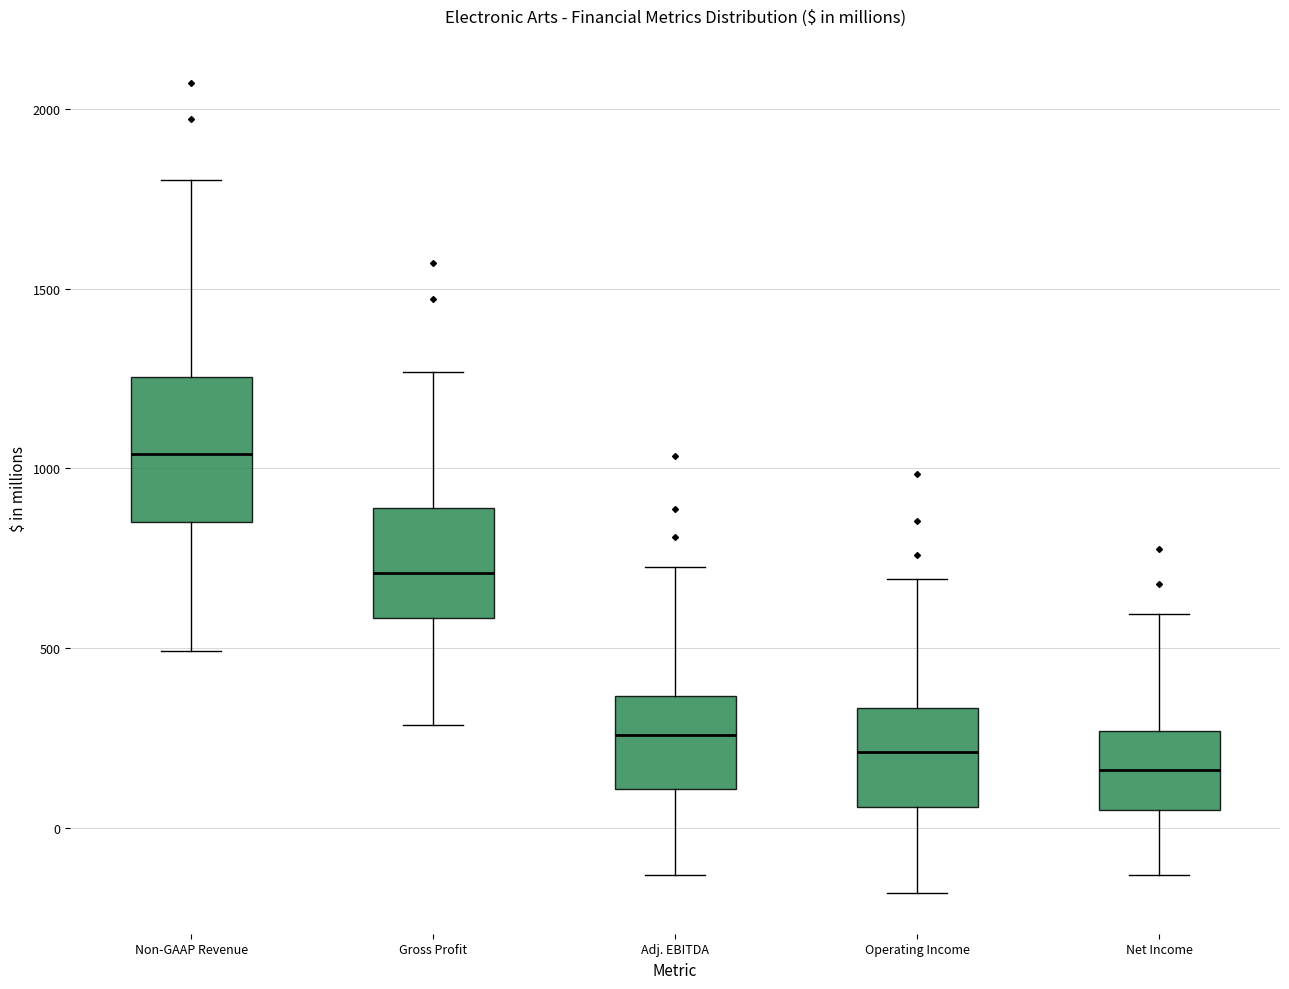

Reading left to right, transcribe this box plot: for each box, give where its median line is, the range the box spans, and where its two whiskers end, as read against the y-axis. The values are not printed on the chart, so give them approximately, as read against the axis.

Non-GAAP Revenue: median 1050, box 850 to 1250, whiskers 500 to 1800
Gross Profit: median 700, box 600 to 900, whiskers 300 to 1250
Adj. EBITDA: median 250, box 100 to 350, whiskers -150 to 750
Operating Income: median 200, box 50 to 350, whiskers -200 to 700
Net Income: median 150, box 50 to 250, whiskers -150 to 600